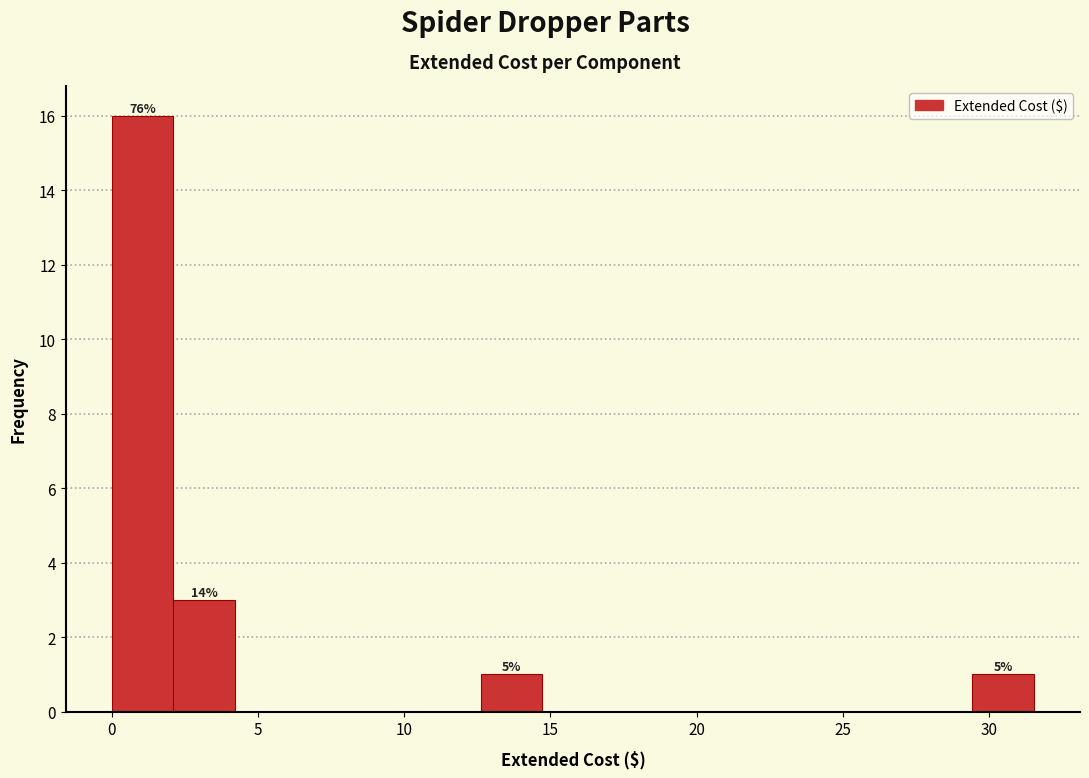

Over which range of the x-axis is the bar tallest?

0.0 to 2.0